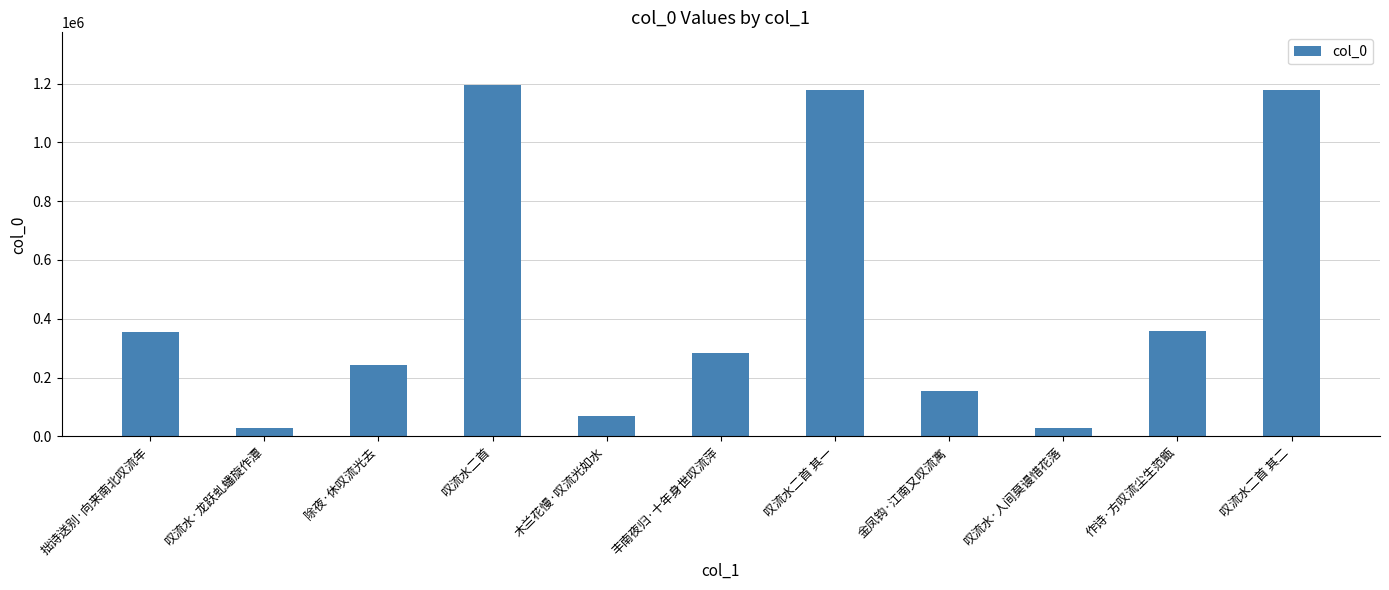

True or false: the data shows 357551 at 作诗·方叹流尘生范甑.

True